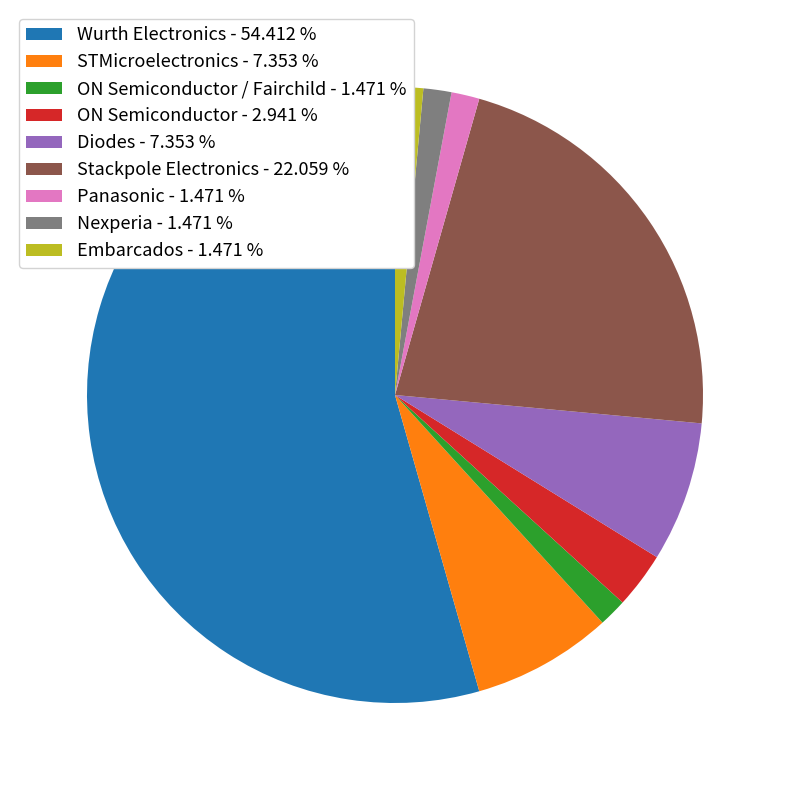

Combined, do STMicroelectronics - 7.353 % and Nexperia - 1.471 % account for over 50%?

No